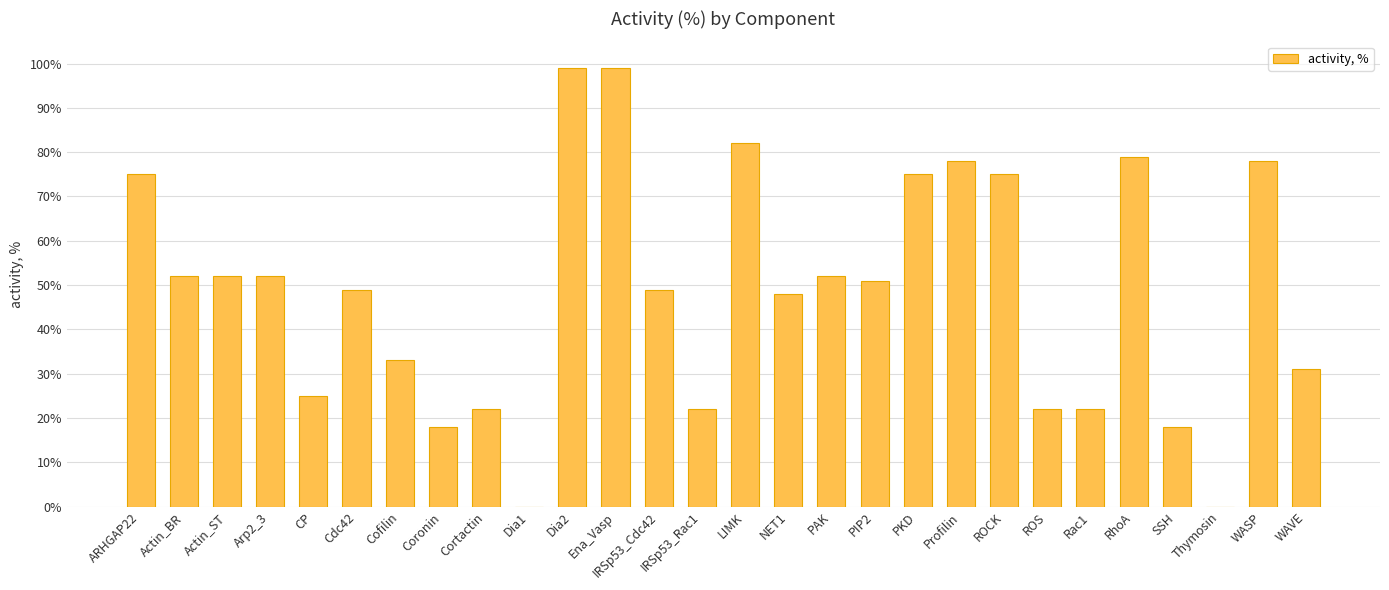

Reading left to right, extract all data points from this chart.

75	52	52	52	25	49	33	18	22	0	99	99	49	22	82	48	52	51	75	78	75	22	22	79	18	0	78	31